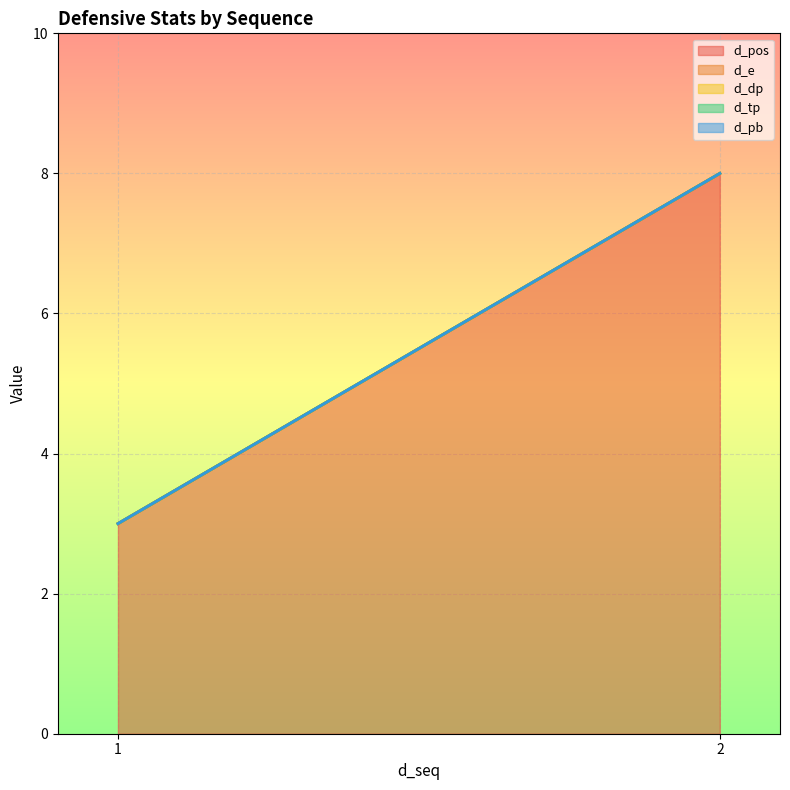

True or false: d_e and d_pos cross at least once.

False